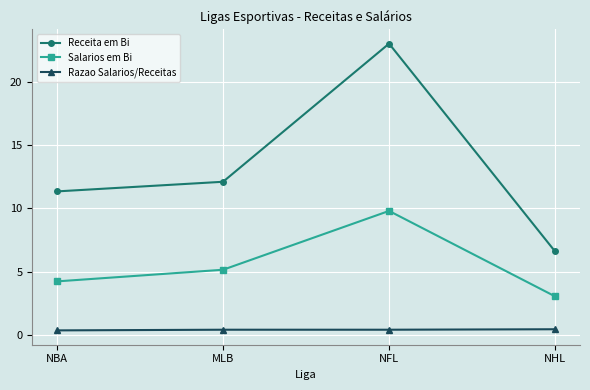

What is the total value across all series at NHL?

10.1